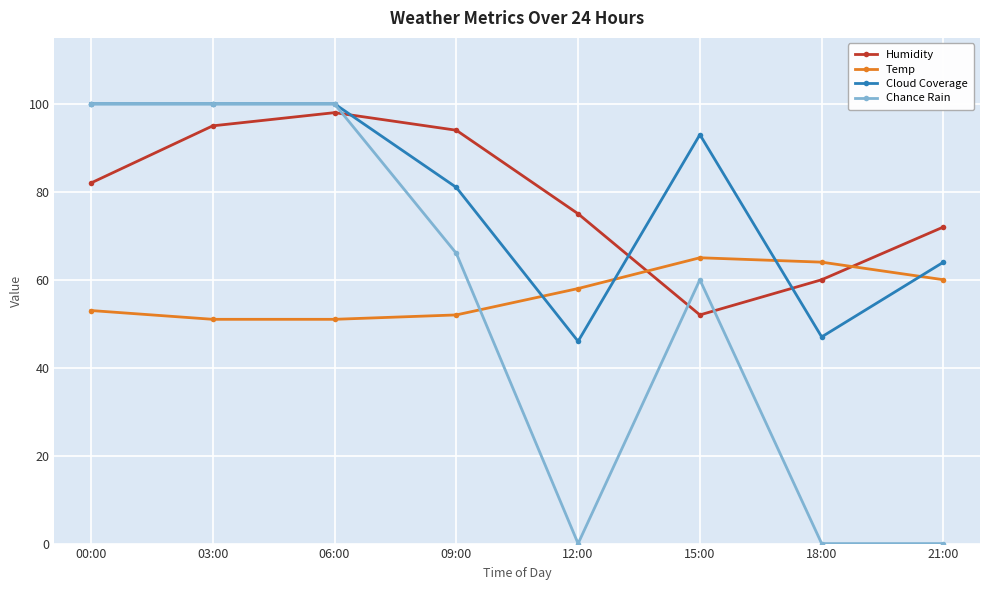

How many data points does each series have?

8